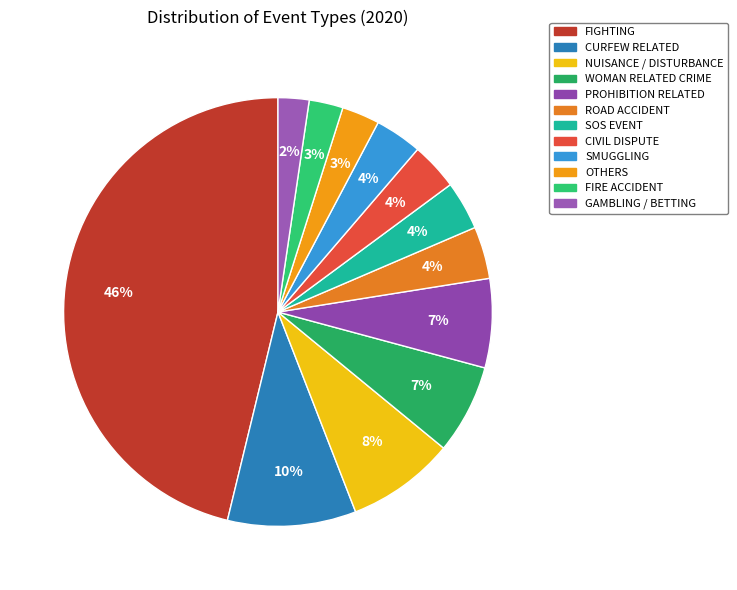

True or false: ROAD ACCIDENT accounts for 18% of the total.

False